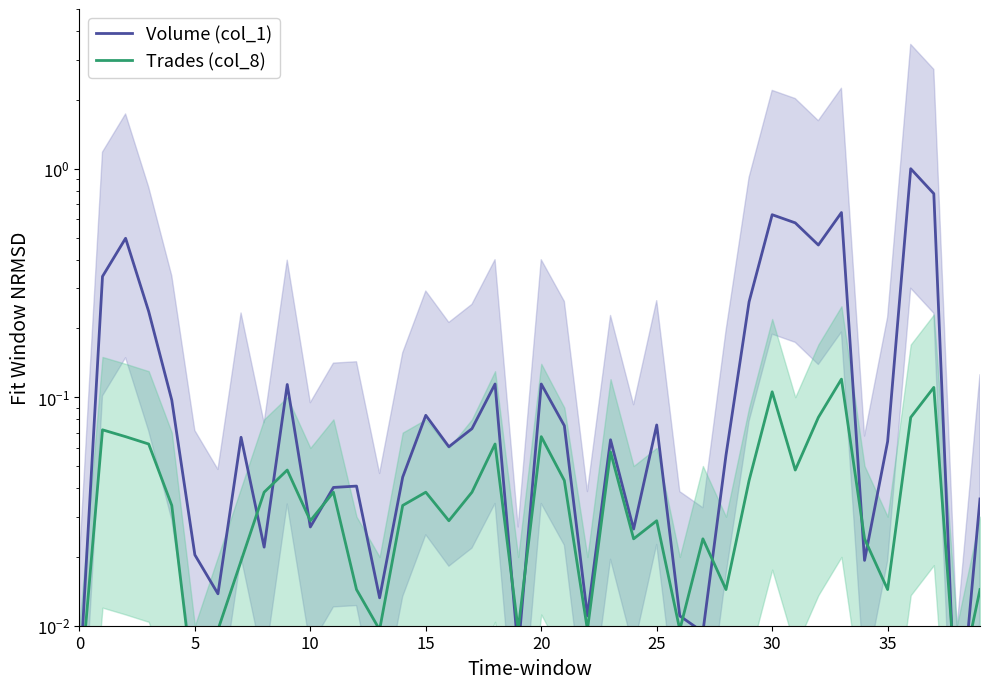

Reading left to right, extract all data points from this chart.

Volume (col_1): 0.0	0.3	0.5	0.2	0.1	0.0	0.0	0.1	0.0	0.1	0.0	0.0	0.0	0.0	0.0	0.1	0.1	0.1	0.1	0.0	0.1	0.1	0.0	0.1	0.0	0.1	0.0	0.0	0.1	0.3	0.6	0.6	0.5	0.6	0.0	0.1	1.0	0.8	0.0	0.0
Trades (col_8): 0.0	0.1	0.1	0.1	0.0	0.0	0.0	0.0	0.0	0.0	0.0	0.0	0.0	0.0	0.0	0.0	0.0	0.0	0.1	0.0	0.1	0.0	0.0	0.1	0.0	0.0	0.0	0.0	0.0	0.0	0.1	0.0	0.1	0.1	0.0	0.0	0.1	0.1	0.0	0.0